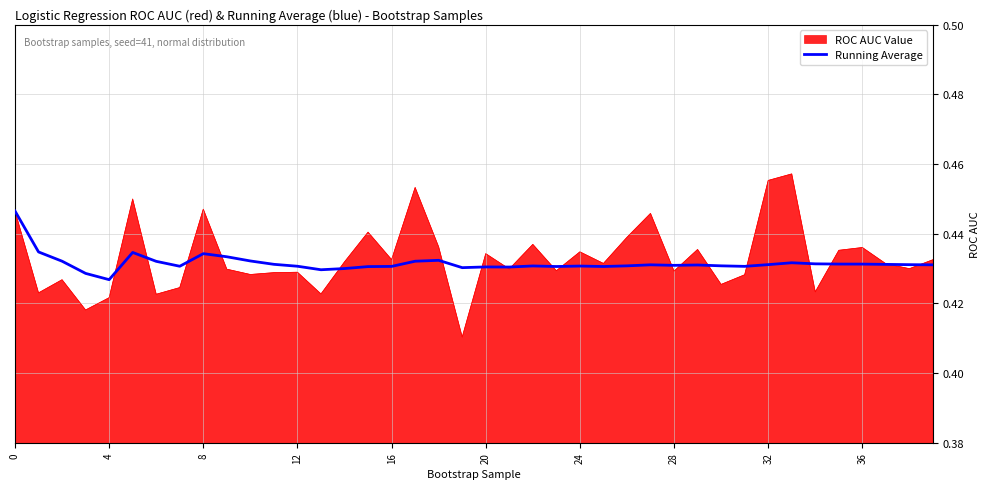

List the series in order of their peak value, highest first.

ROC AUC Value, Running Average